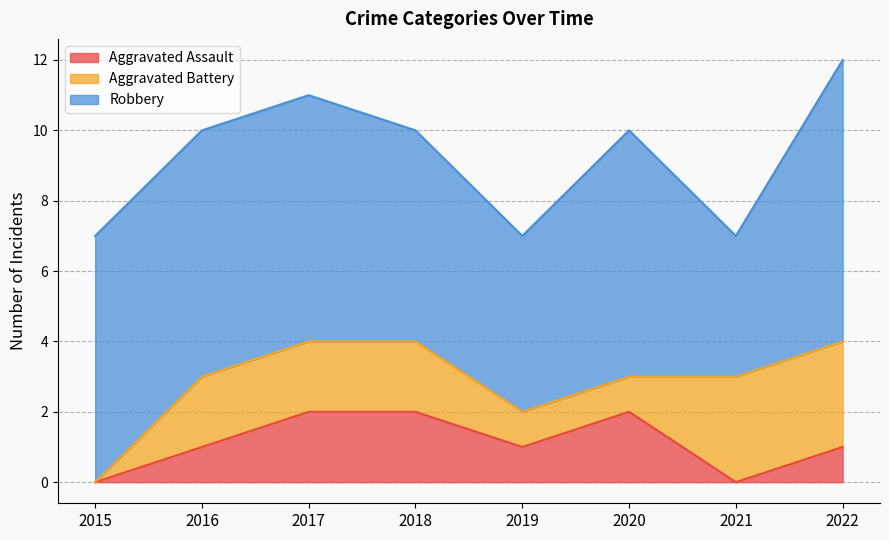

What is the value of the Aggravated Battery point at the 4th from the left?

2